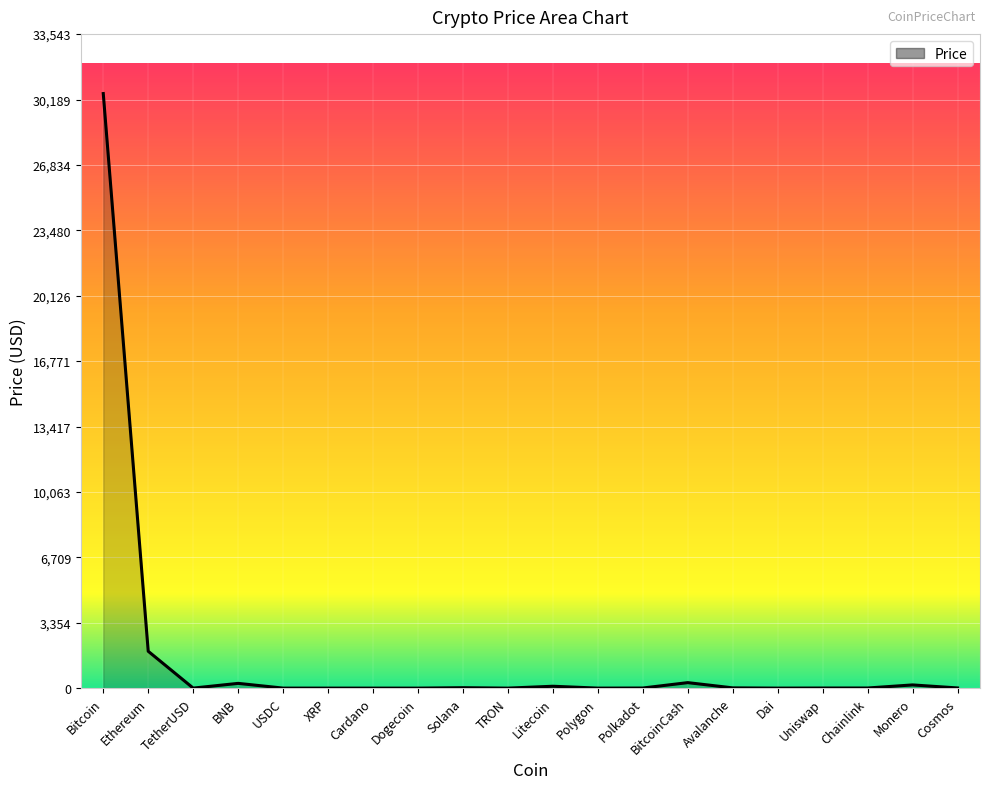

Reading left to right, list all the values displayed in this chart.

30493.6	1890.5	1.0	243.9	1.0	0.5	0.3	0.1	22.2	0.1	95.8	0.7	5.2	281.7	13.1	1.0	5.3	6.3	164.0	9.1